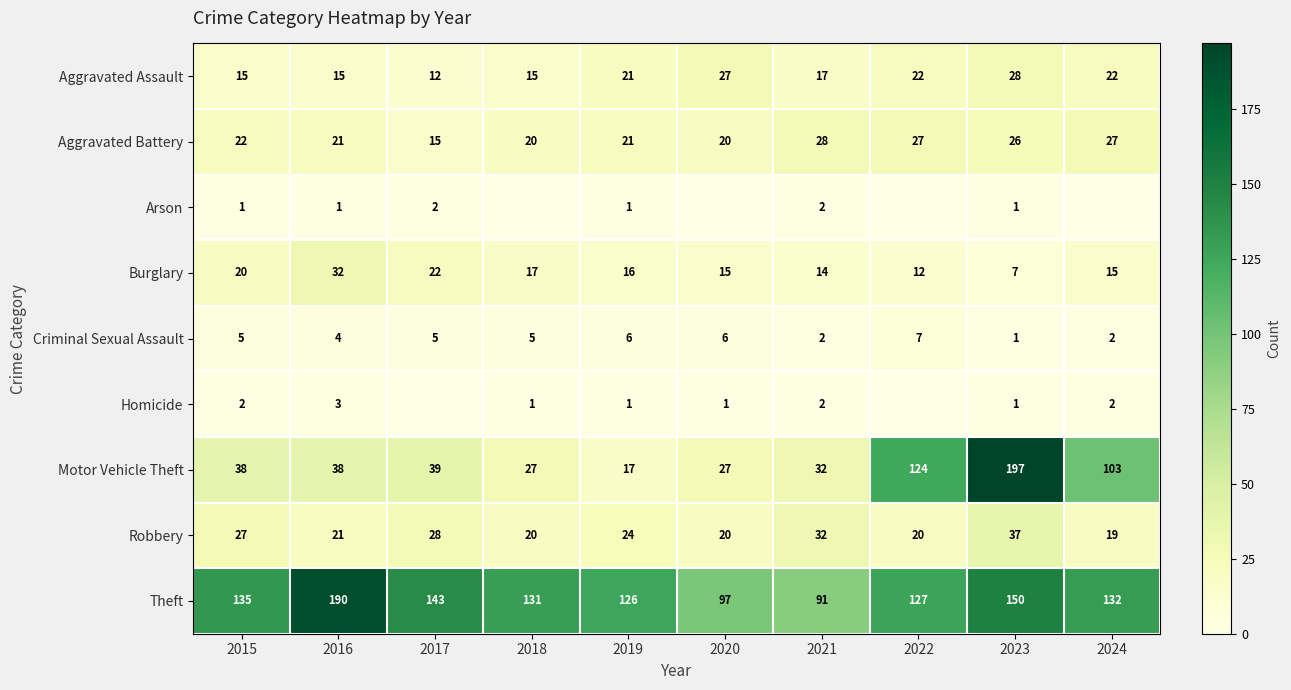

Between 2019 and 2024, which is larger?

2024